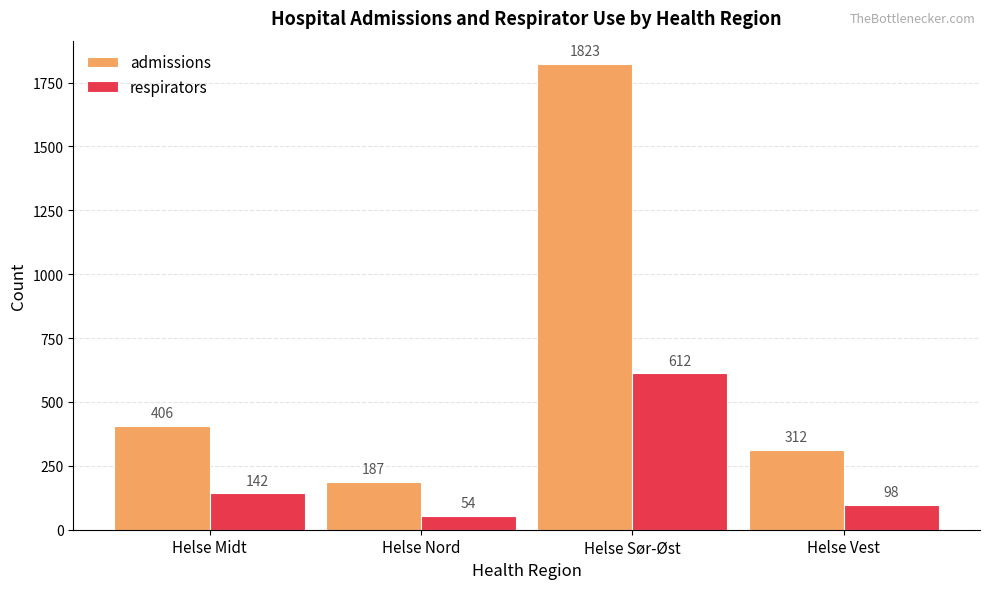

True or false: admissions has a value of 312 at Helse Vest.

True